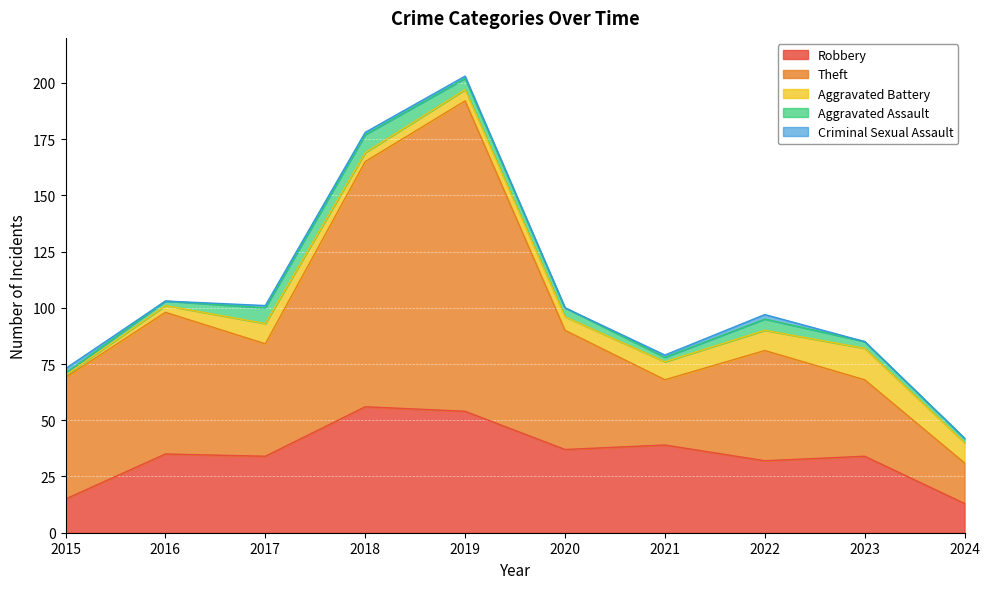

In Theft, how many points are higher than both neighbors (excluding endpoints)?

3